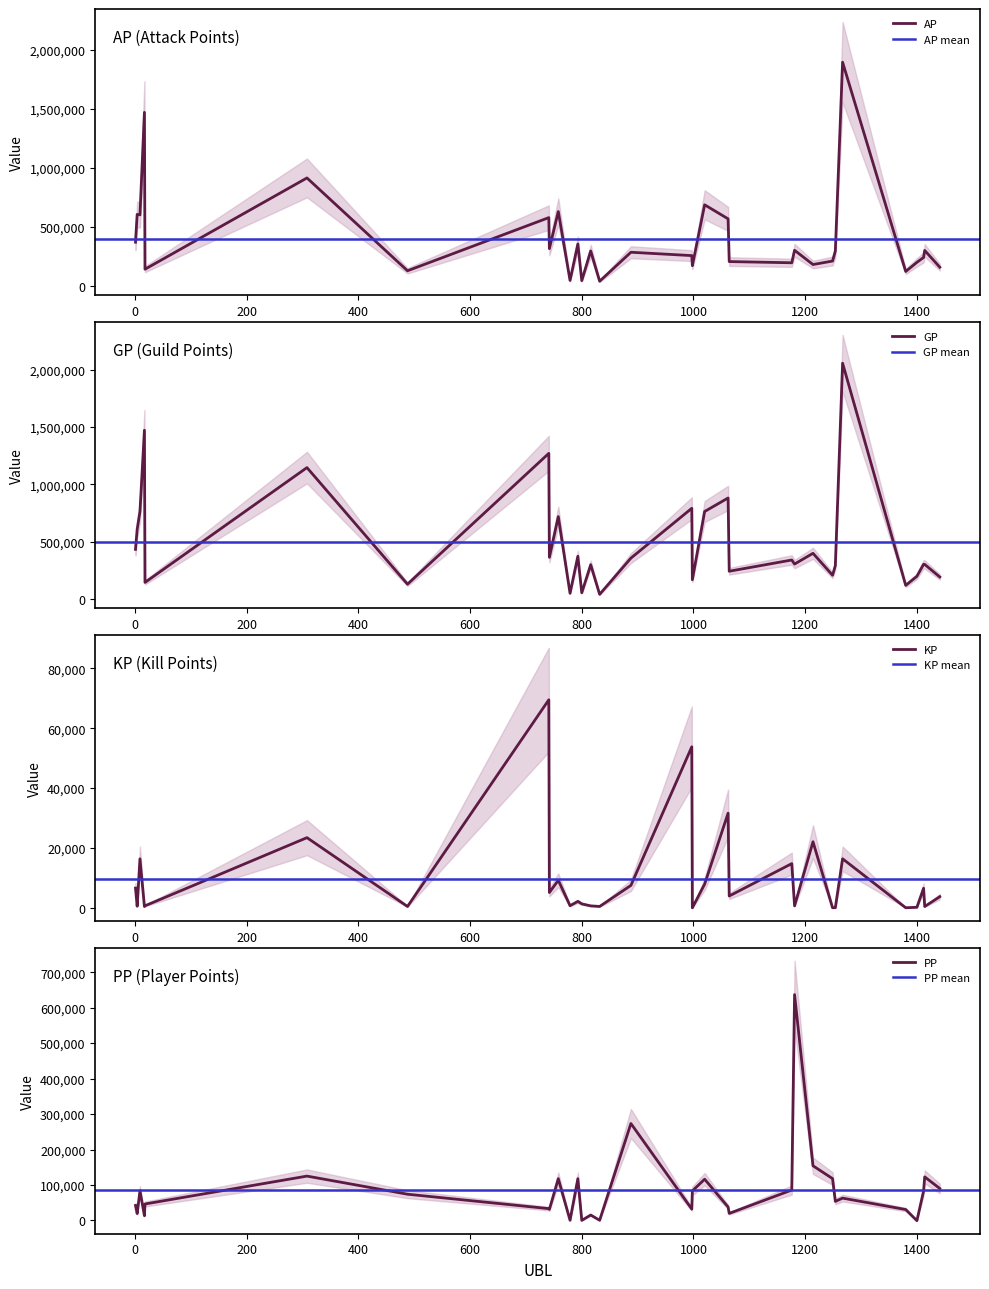

What is the difference between the maximum and second lowest values in the KP series?

69487.2